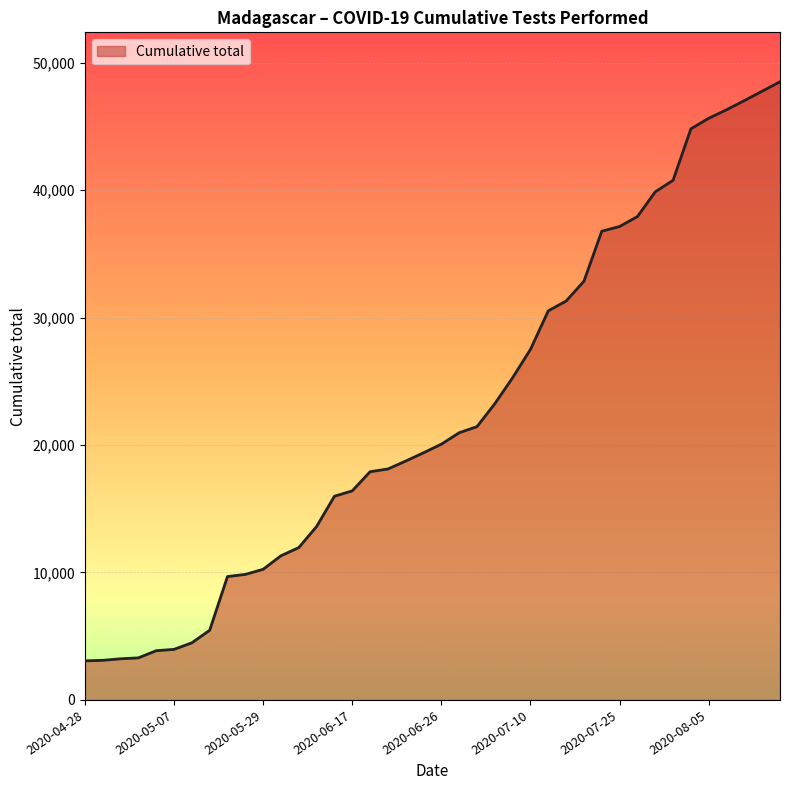

How many lines are shown in the chart?

1